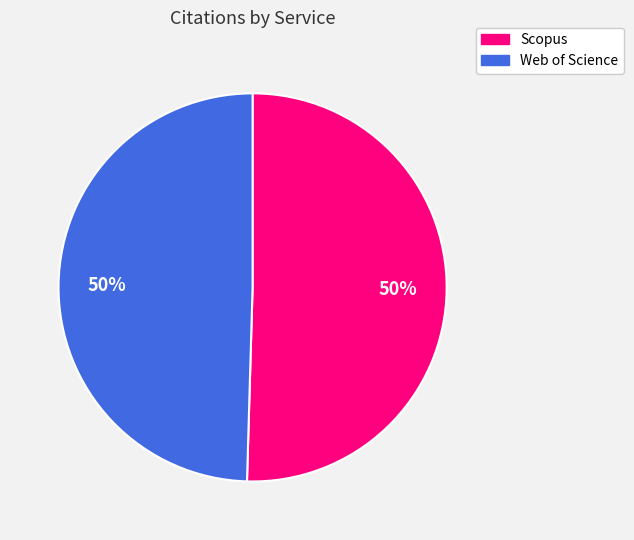

How many segments does this pie chart have?

2